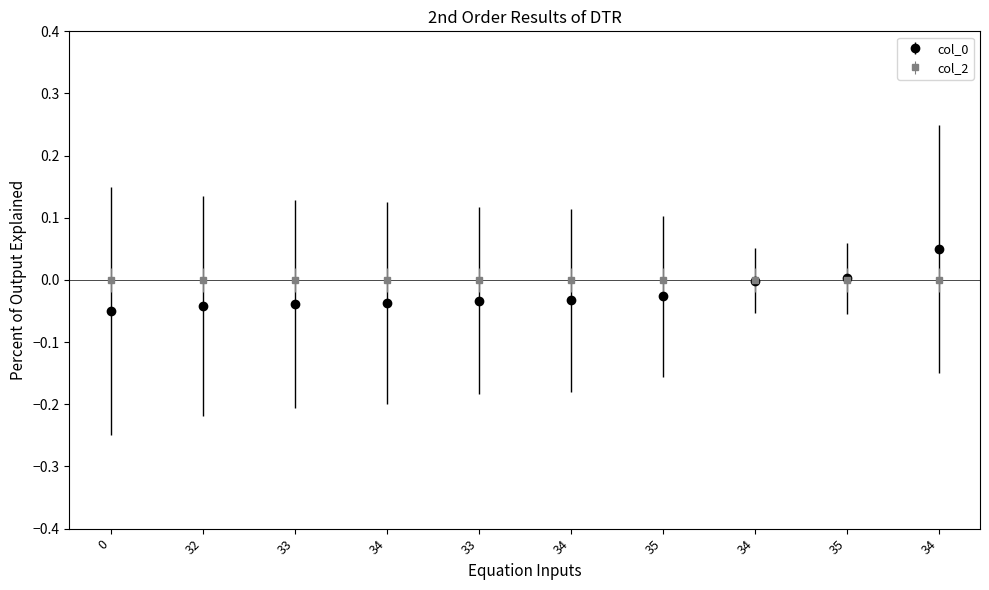

Reading left to right, extract all data points from this chart.

0=-0.1	32=-0.0	33=-0.0	34=-0.0	33=-0.0	34=-0.0	35=-0.0	34=-0.0	35=0.0	34=0.1